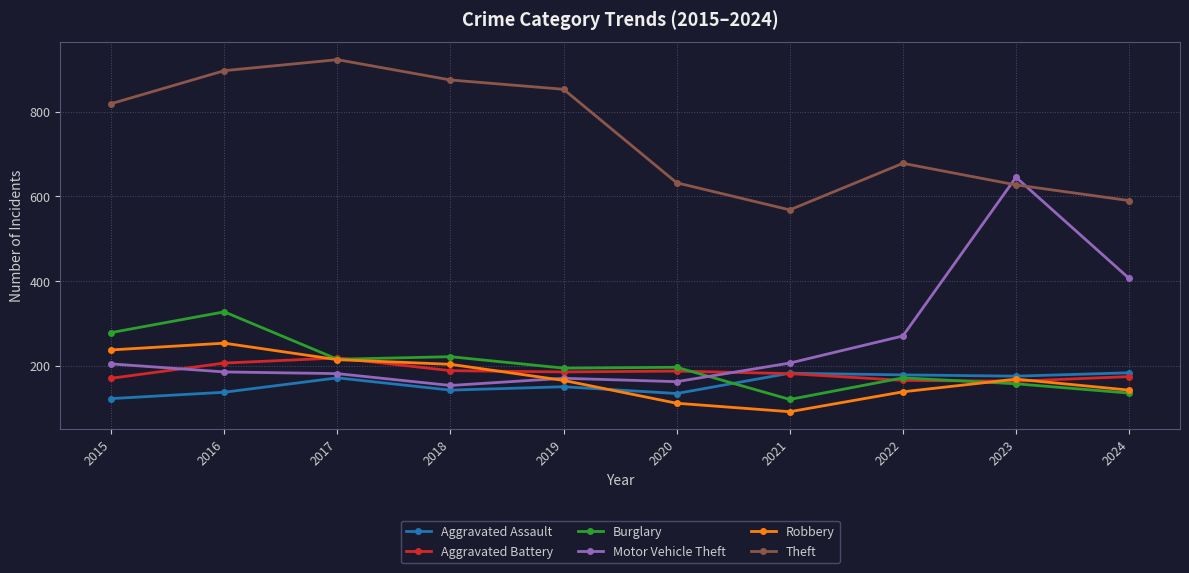

Which series has the widest spread of values?

Motor Vehicle Theft